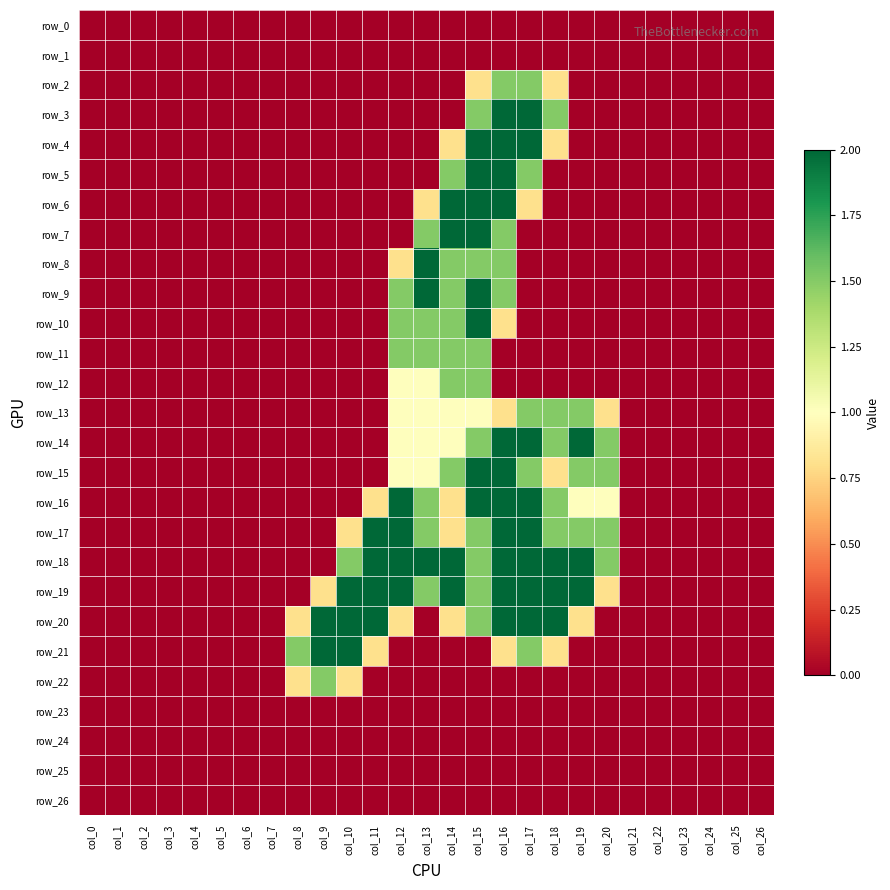

Which category has the highest value in the row_1 series?

col_0